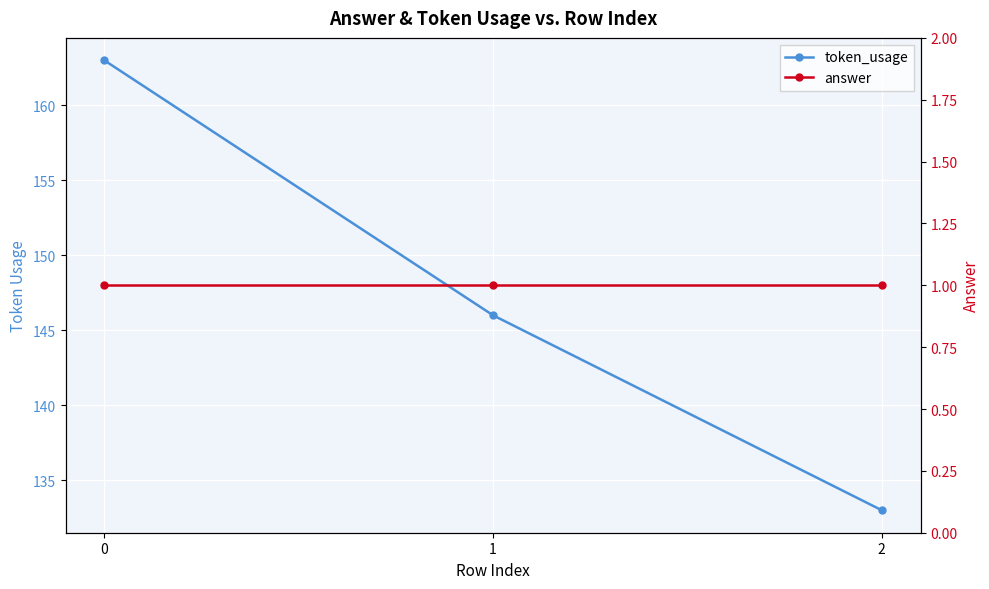

True or false: answer has a value of 1 at 1.

True